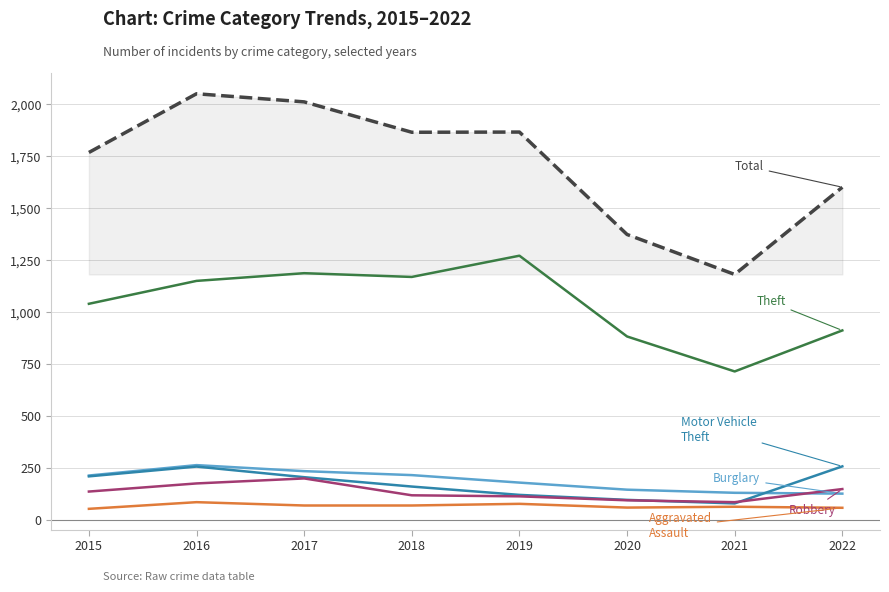

What is the maximum value shown in the chart?

2050